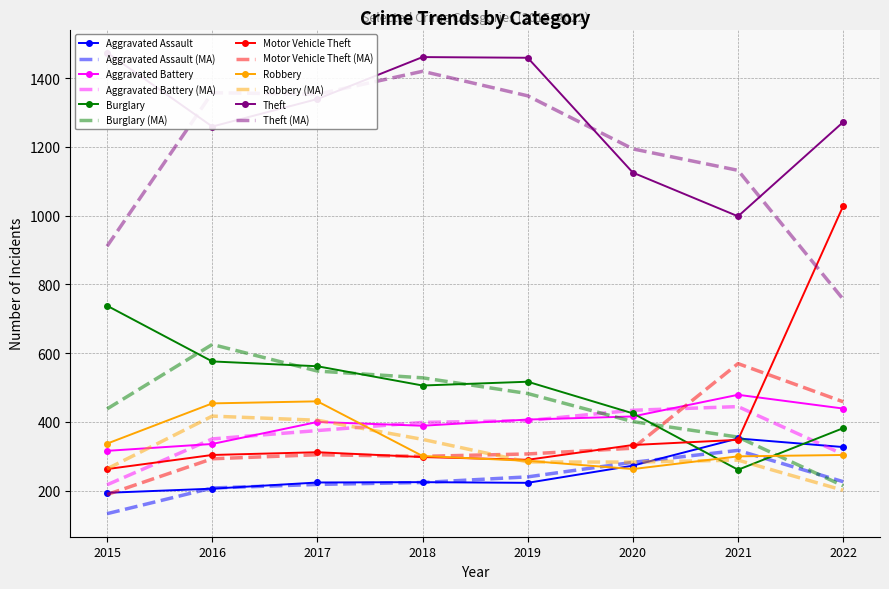

In Aggravated Battery, how many points are lower than both neighbors (excluding endpoints)?

1